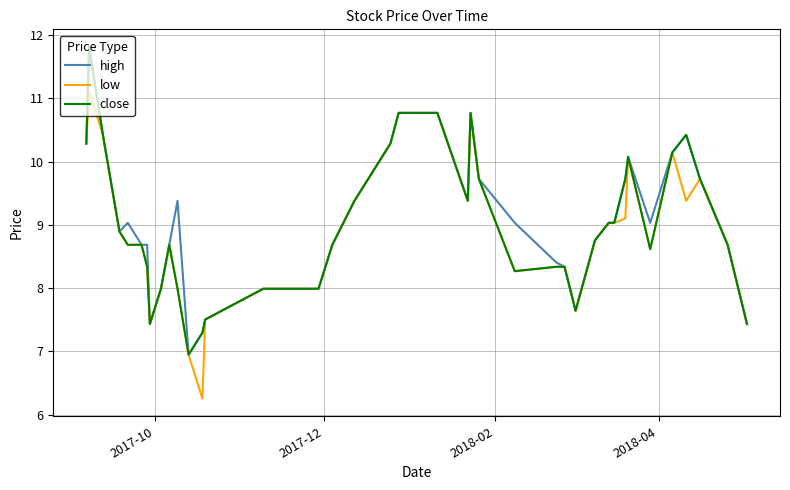

What is the greatest value displayed?

11.8